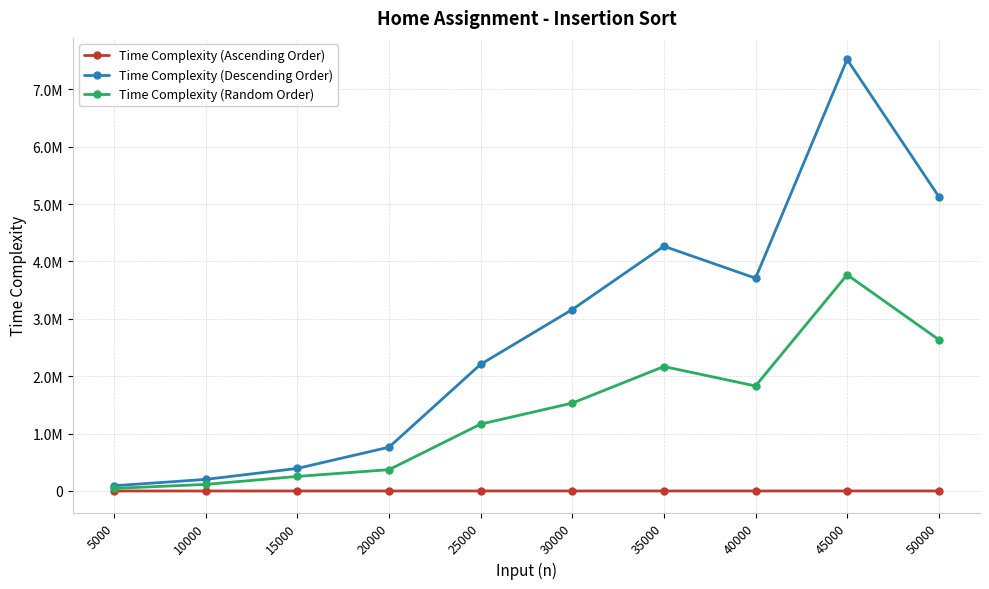

Which series has the largest total across all categories?

Time Complexity (Descending Order)